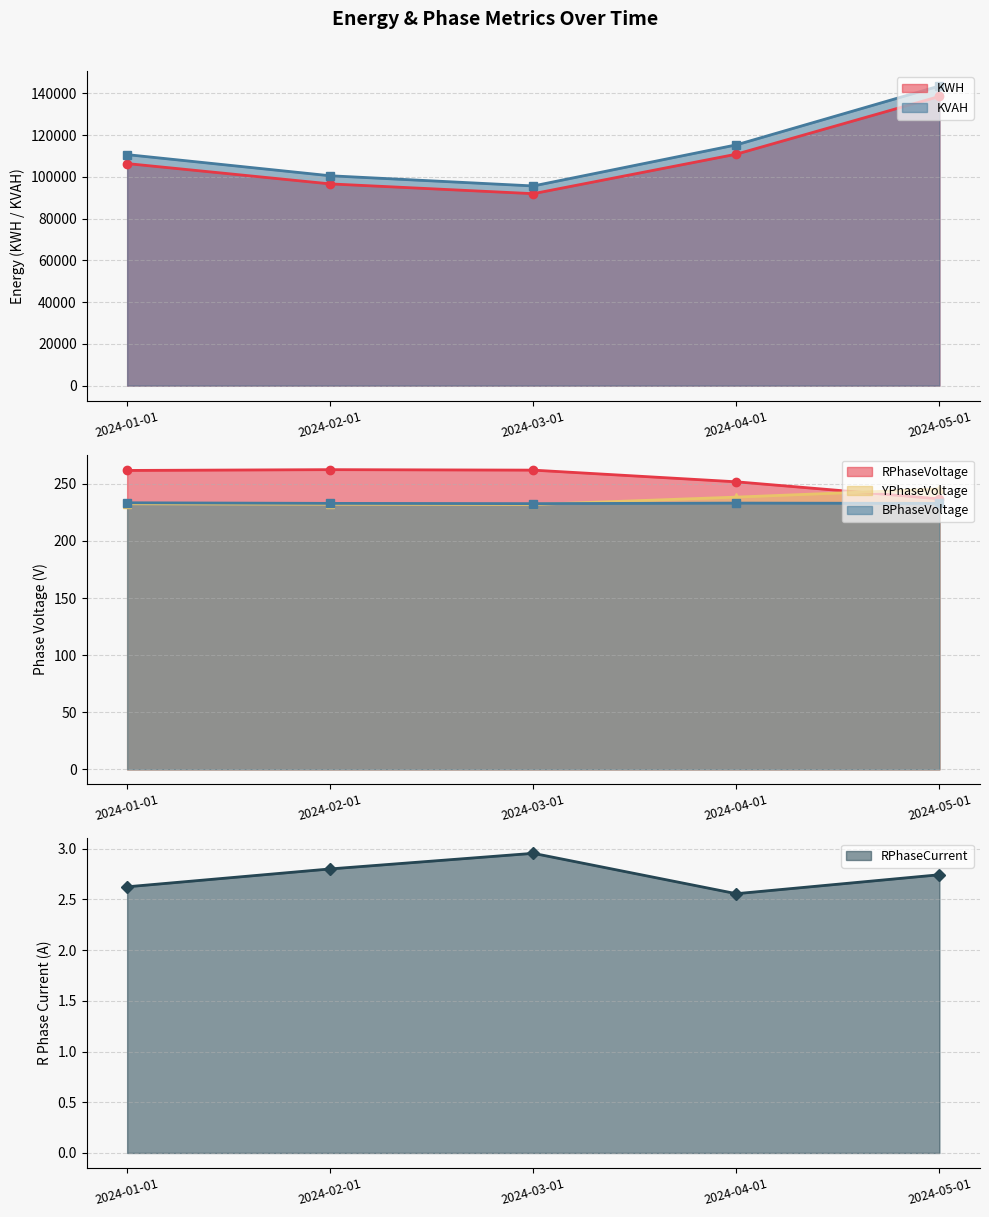

What position from the right is 2024-05-01?

1